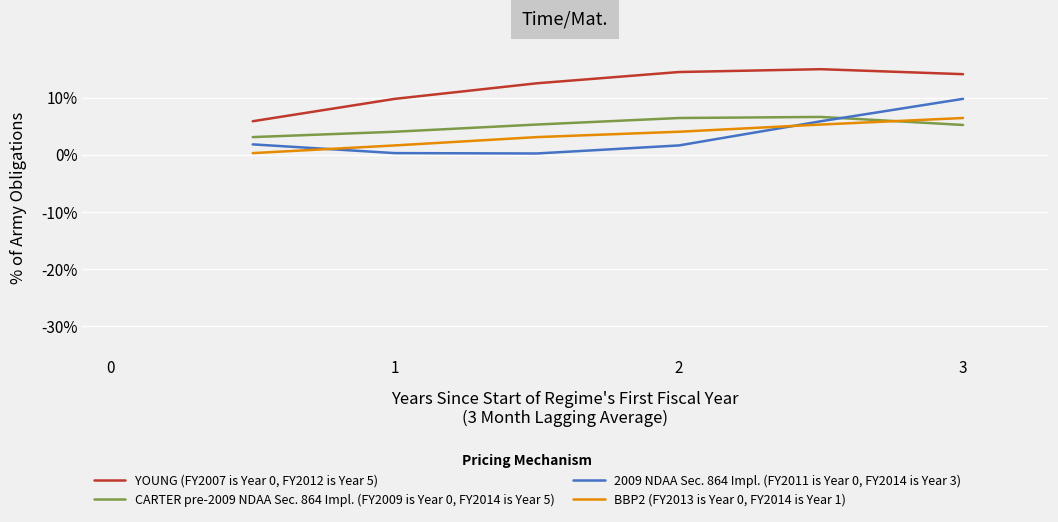

True or false: YOUNG (FY2007 is Year 0, FY2012 is Year 5) and CARTER pre-2009 NDAA Sec. 864 Impl. (FY2009 is Year 0, FY2014 is Year 5) cross at least once.

False